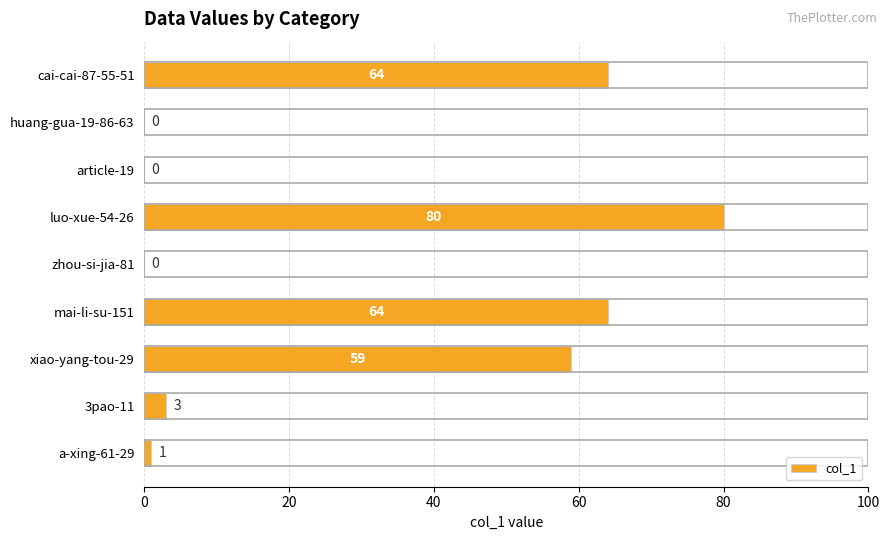

Between cai-cai-87-55-51 and luo-xue-54-26, which is larger?

luo-xue-54-26